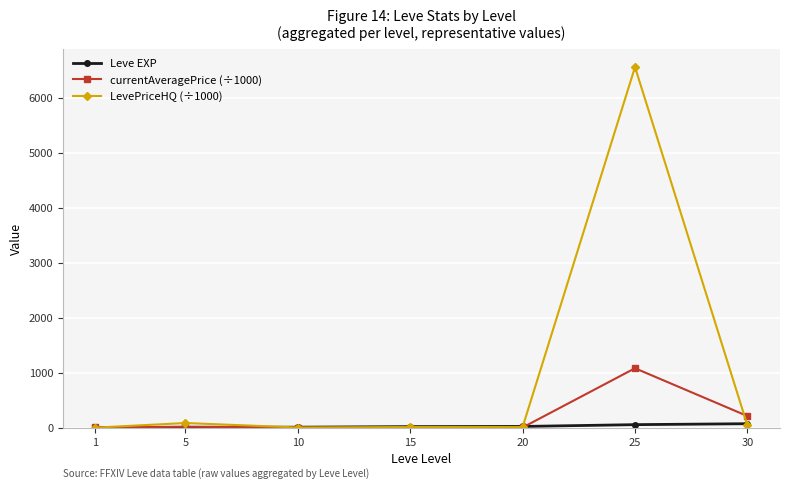

What is the value of the LevePriceHQ (÷1000) point at the 7th from the left?

42.9